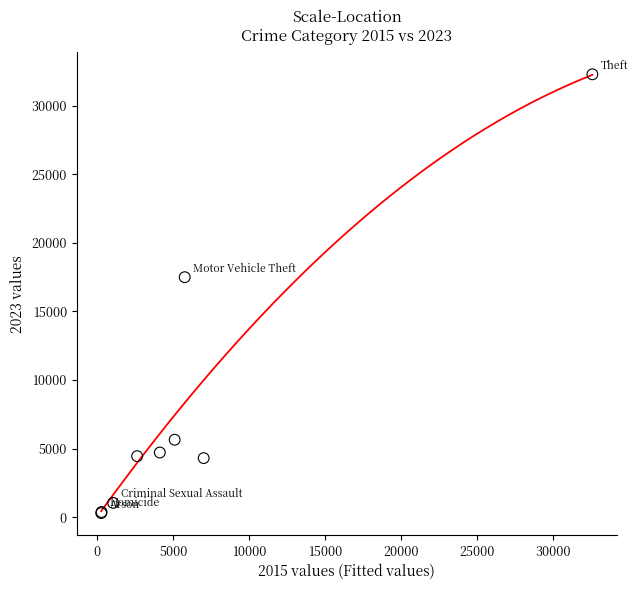

What Y value in the scatter plot is closest to 16284?

17488